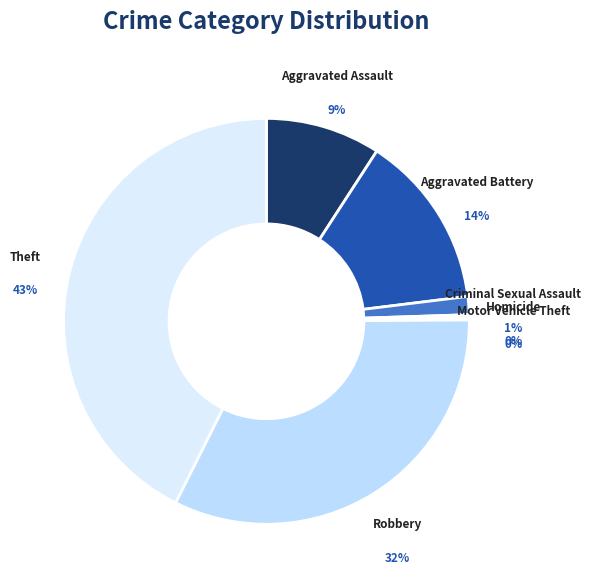

What is the ratio of the value at Aggravated Battery to the value at Theft?

0.3